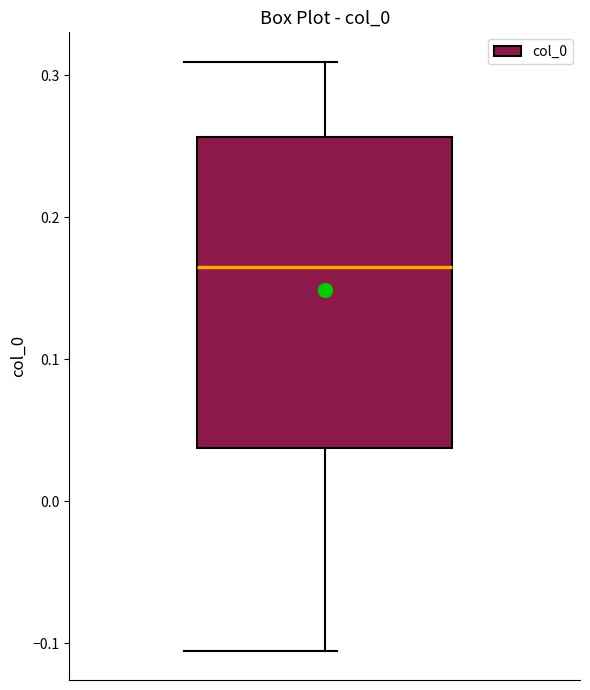

Where does the lower whisker of the box end on the y-axis? The values are not printed on the chart, so give them approximately, as read against the axis.

-0.11